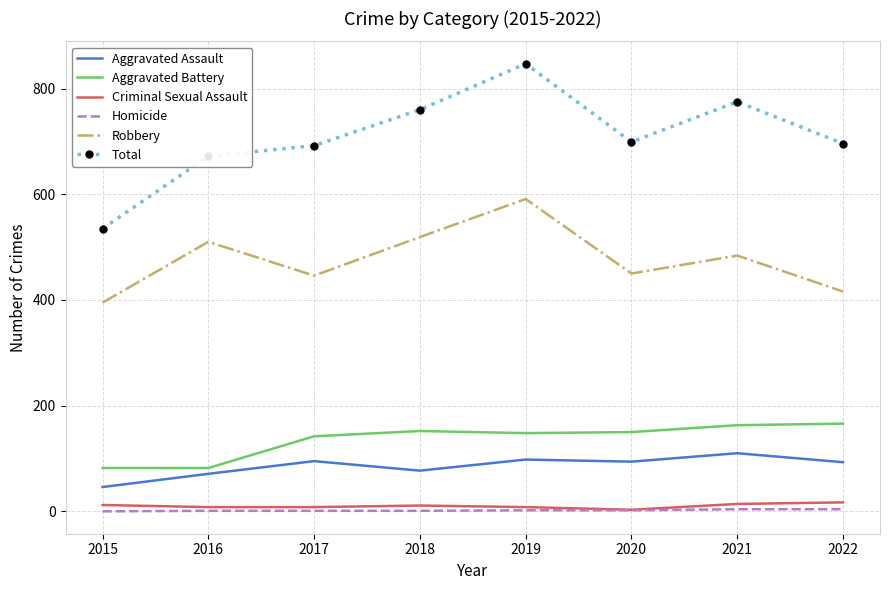

True or false: Aggravated Assault and Homicide intersect in this chart.

False